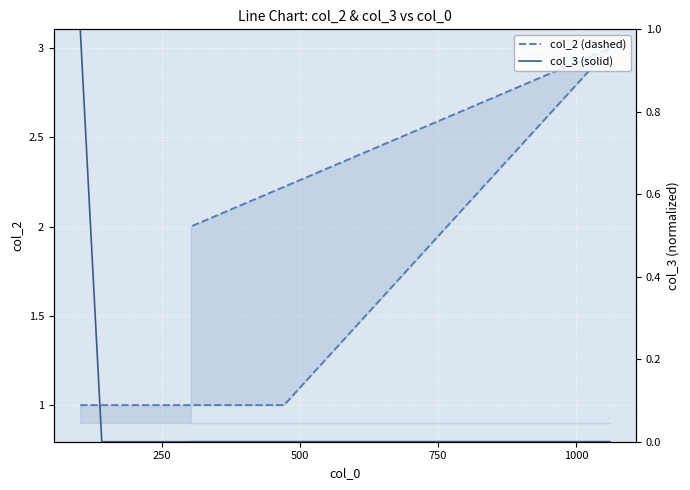

True or false: col_3 (solid) has a value of 1 at 0.

False